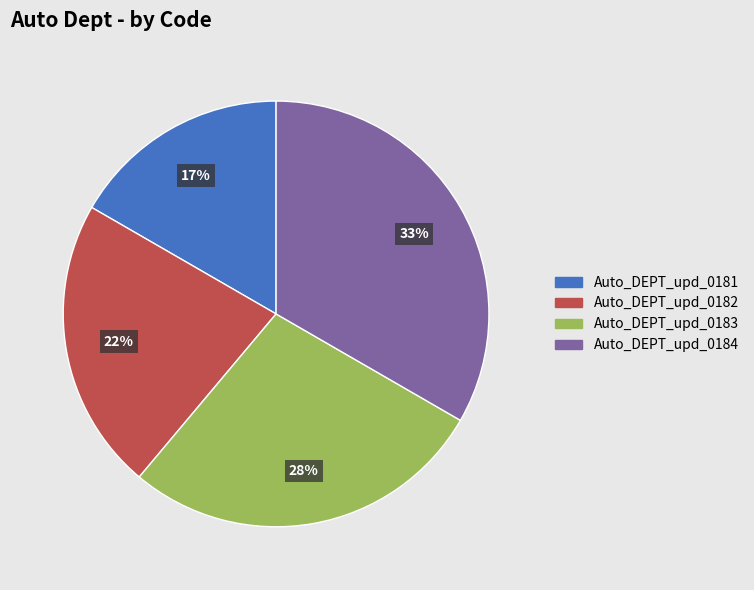

Is the sum of Auto_DEPT_upd_0183 and Auto_DEPT_upd_0184 greater than half?

Yes